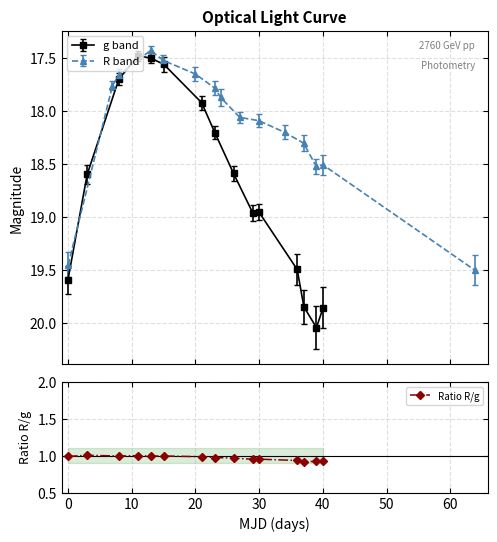

True or false: Ratio R/g has more than 1 interior local peaks.

True